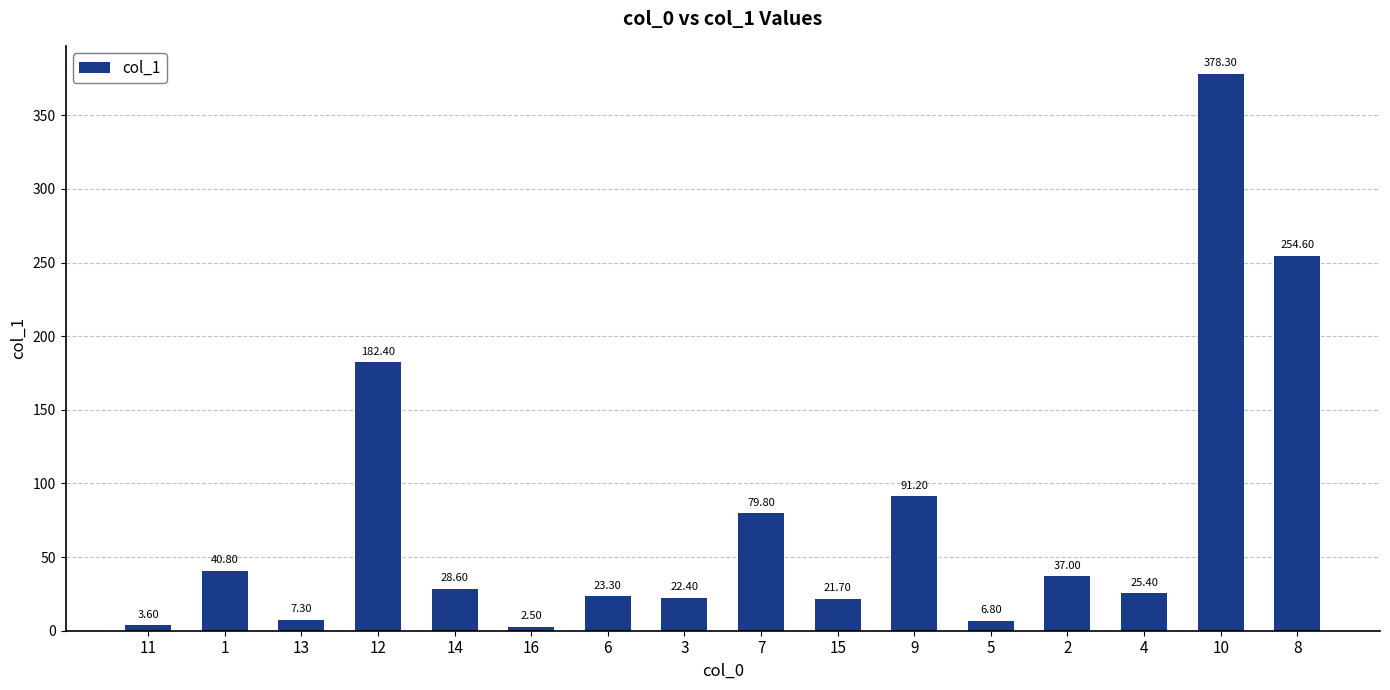

Reading left to right, transcribe all the data shown in this chart.

11=3.6	1=40.8	13=7.3	12=182.4	14=28.6	16=2.5	6=23.3	3=22.4	7=79.8	15=21.7	9=91.2	5=6.8	2=37.0	4=25.4	10=378.3	8=254.6